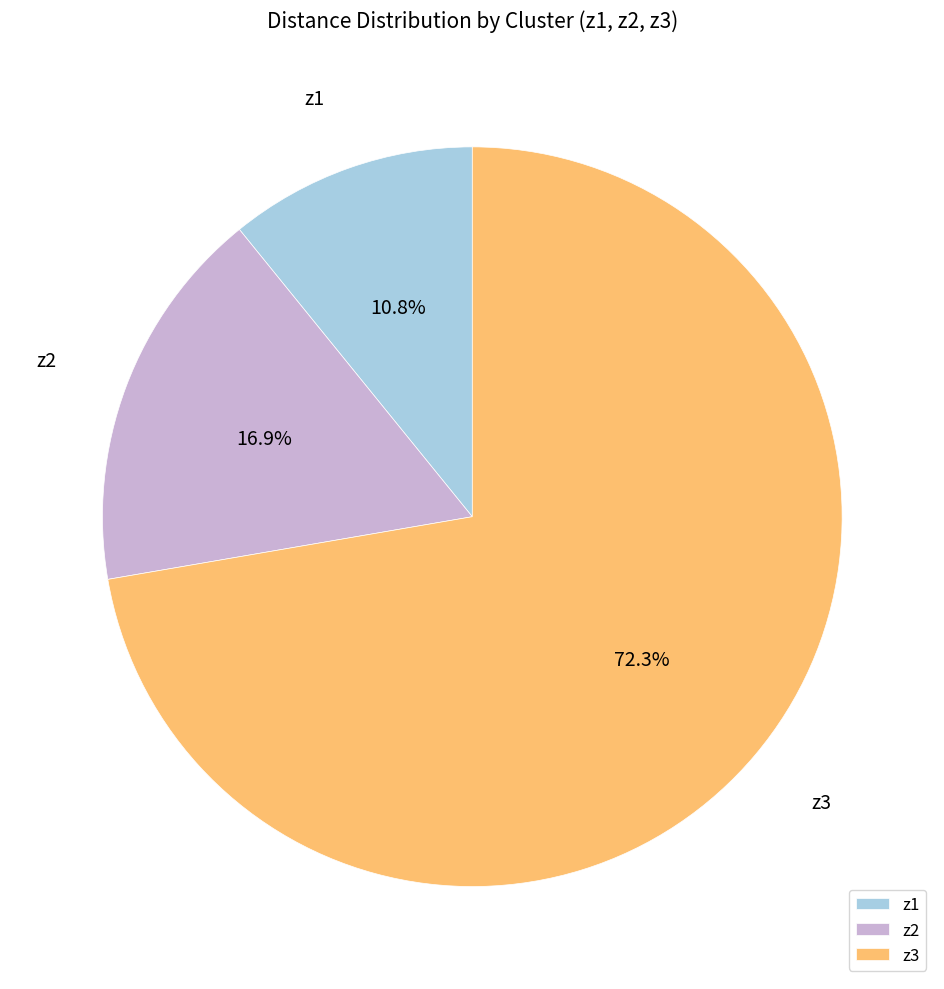

What percentage is the z3 slice, to the nearest percent?

72%